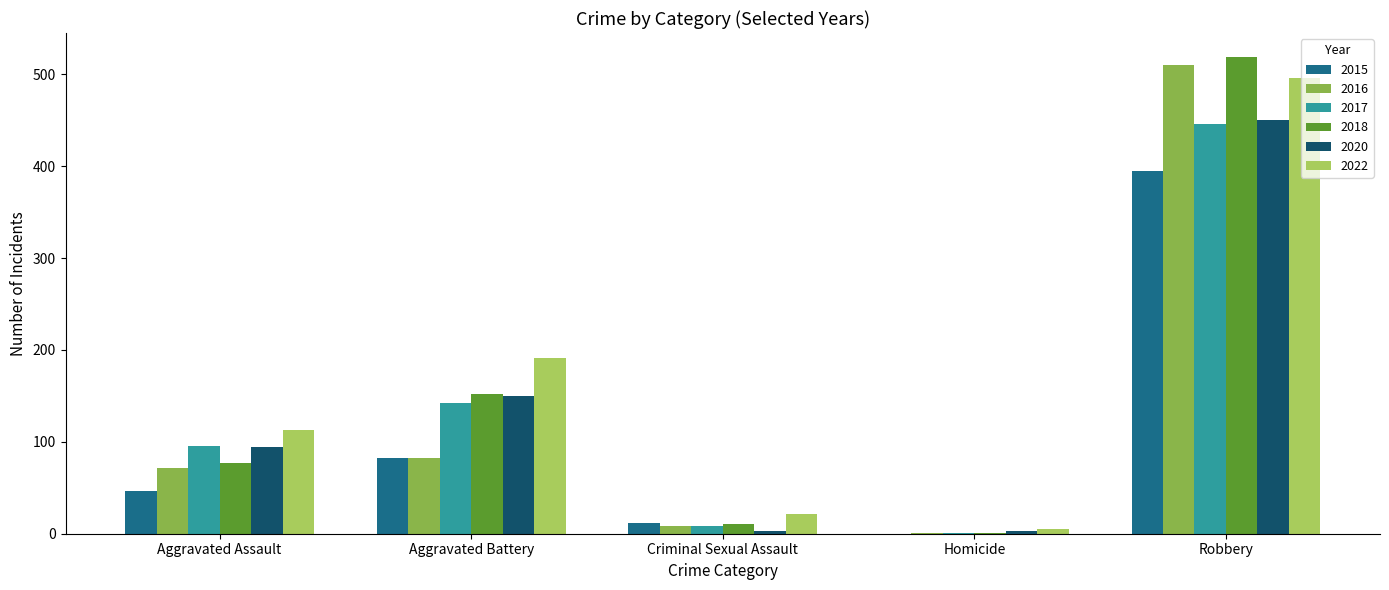

At which category is the sum across all series the highest?

Robbery